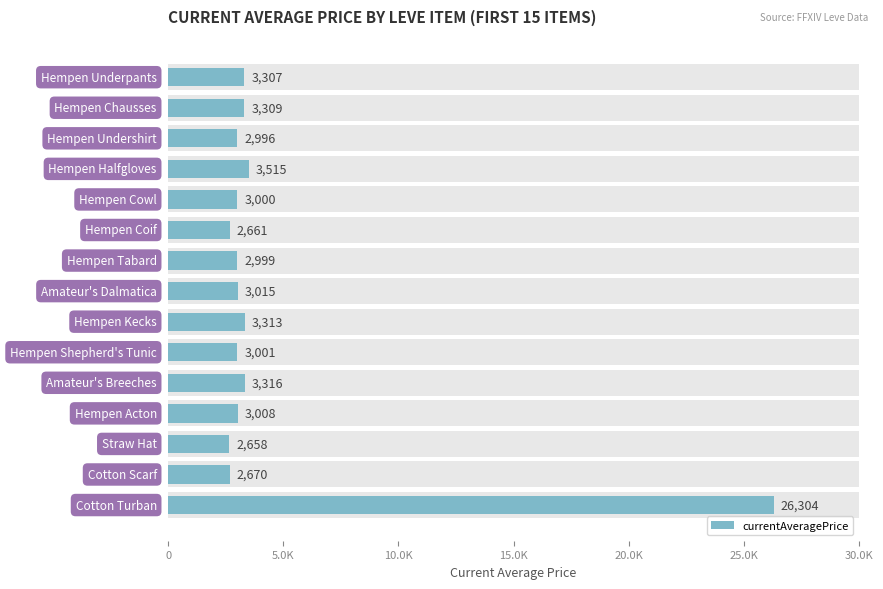

How many categories are shown in the chart?

15